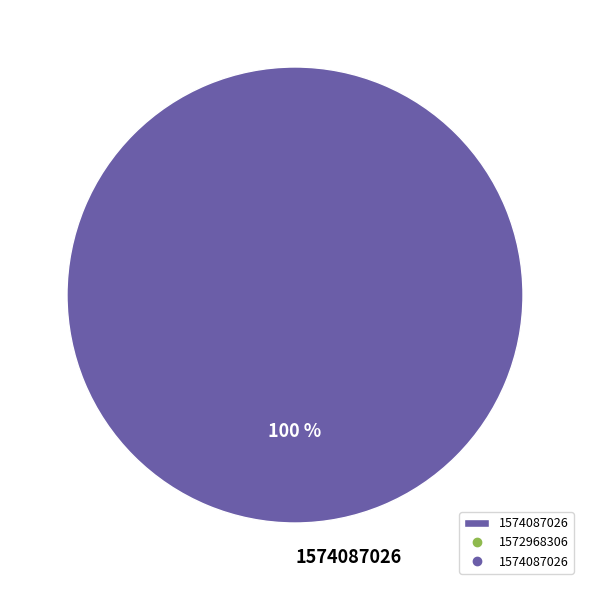

To the nearest percent, what percentage of the pie is 1574087026?

100%